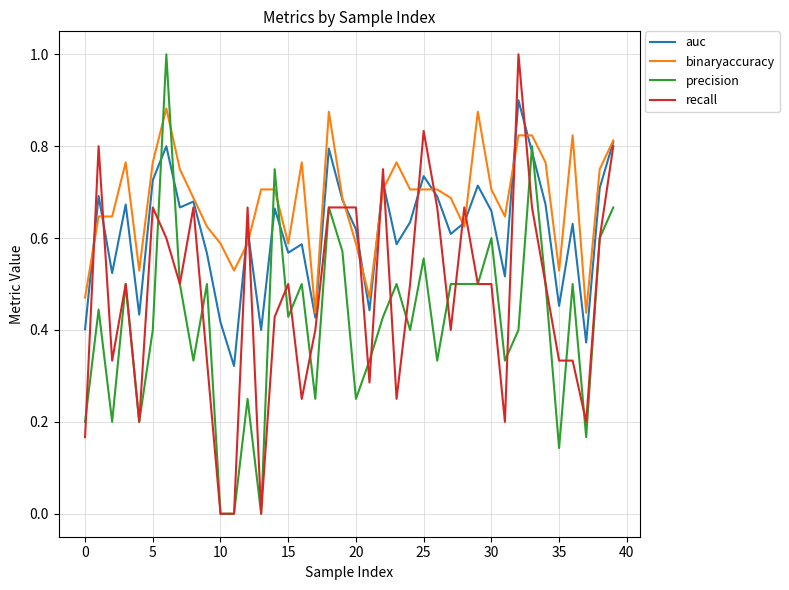

Which series has the largest total across all categories?

binaryaccuracy